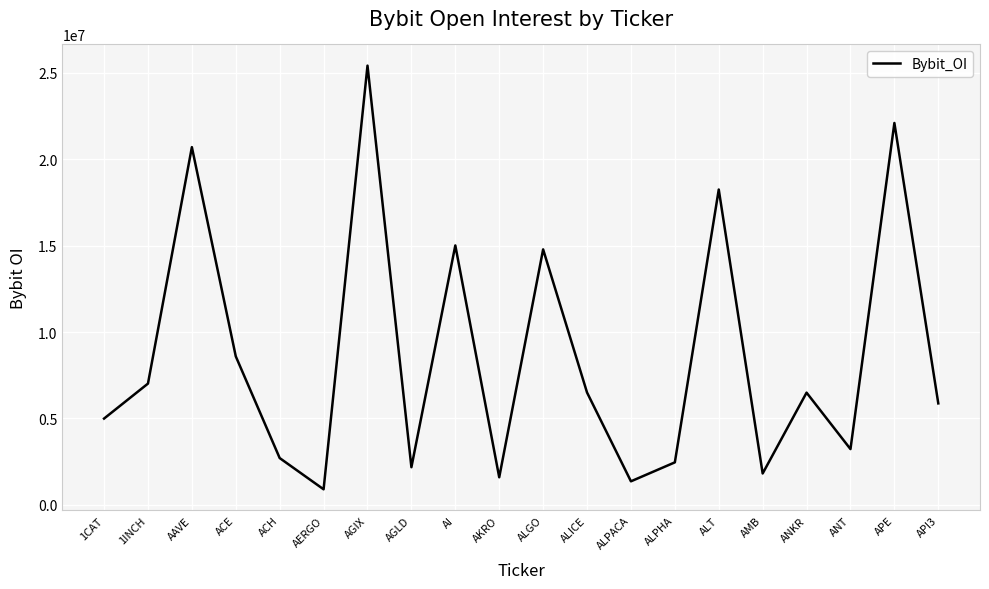

True or false: the data shows 578850 at AMB.

False